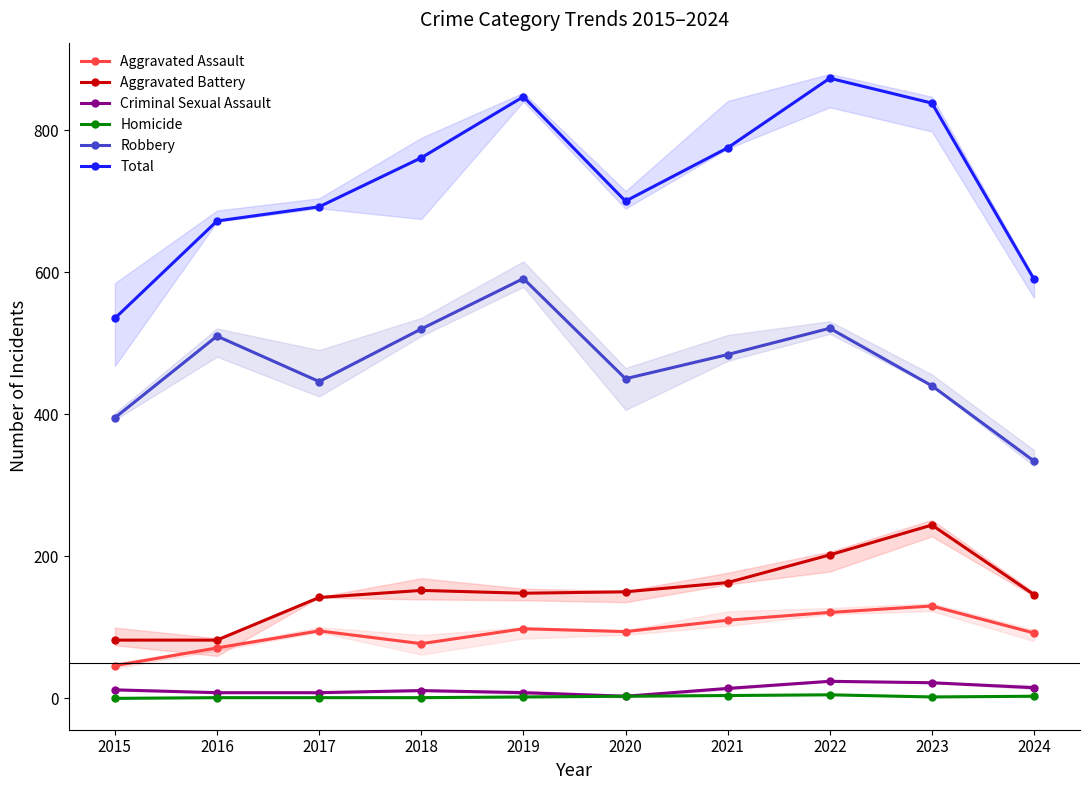

How many interior local peaks does the Aggravated Assault series have?

3